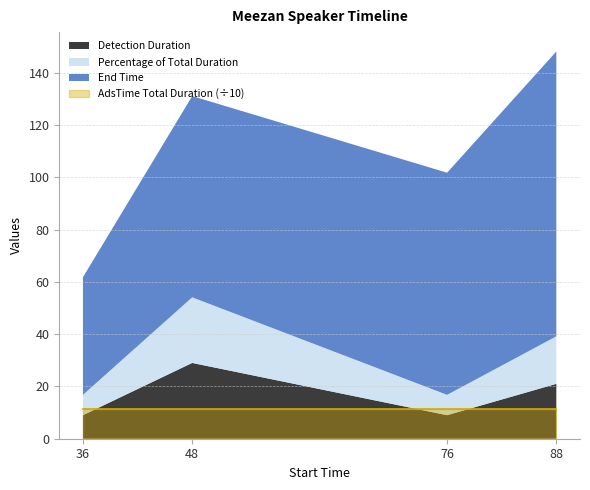

What is the value of the Percentage of Total Duration point at the 1st from the left?

7.8